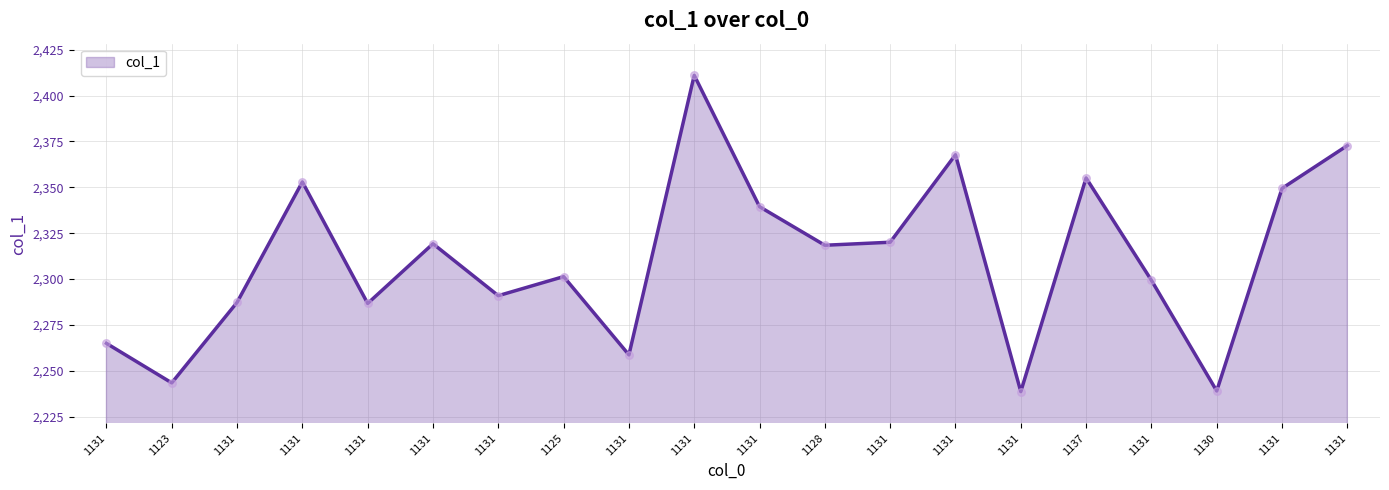

Is this an area chart (filled region under the line)?

Yes